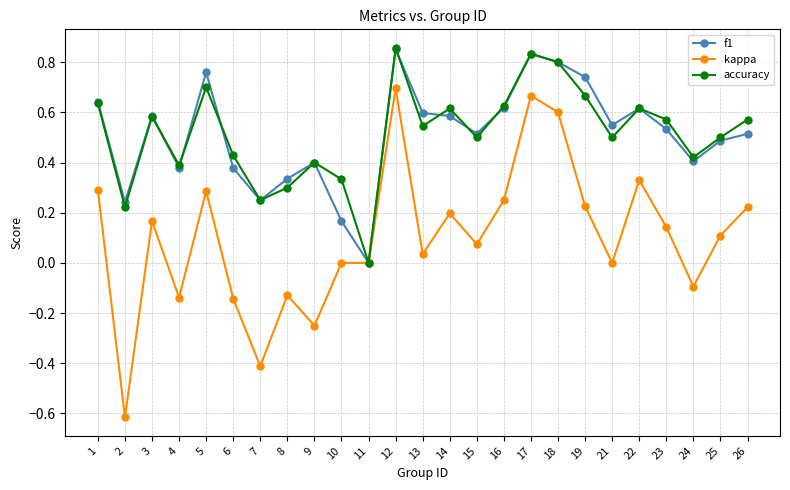

Between 13 and 15, which series saw the biggest shift?

f1